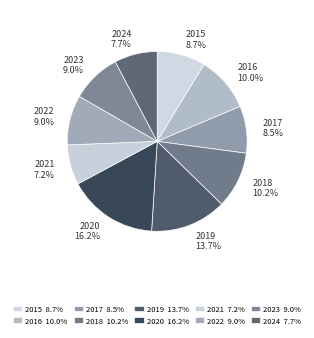

What percentage is the 2024 slice, to the nearest percent?

8%